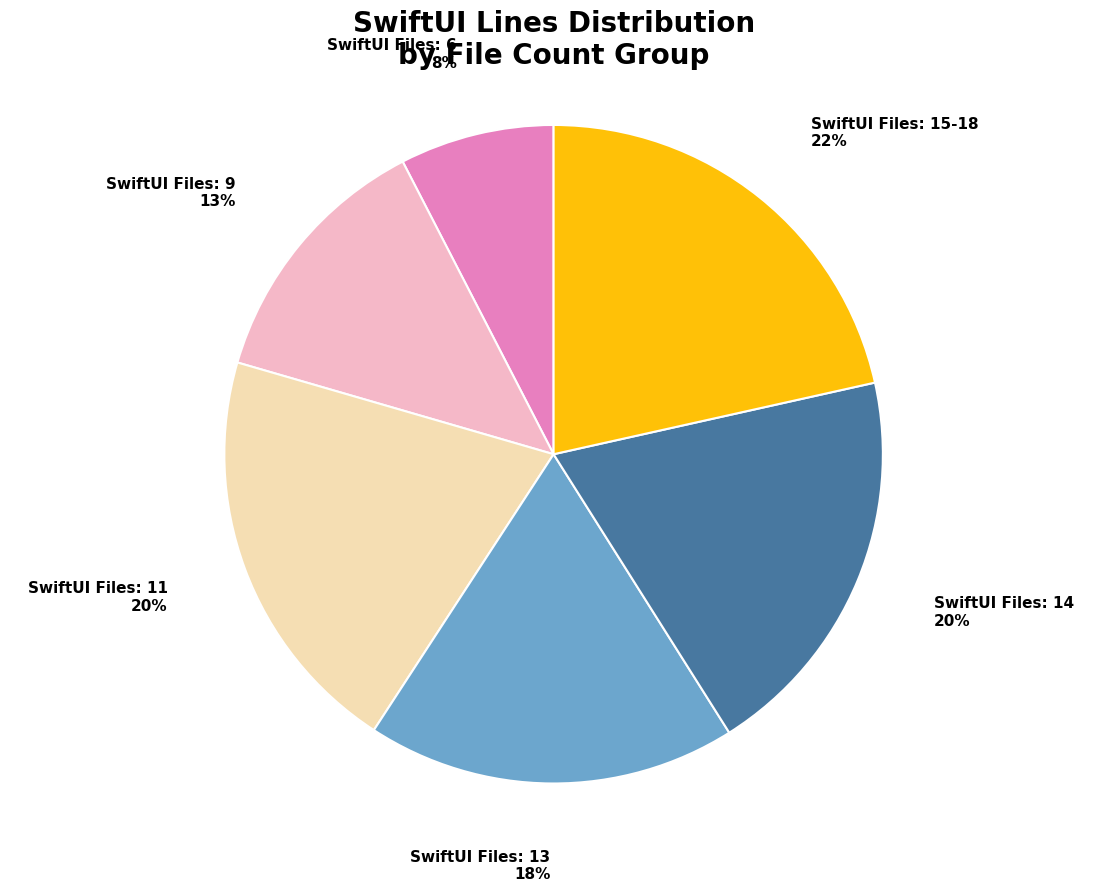

Is there any slice that represents more than half of the pie?

No